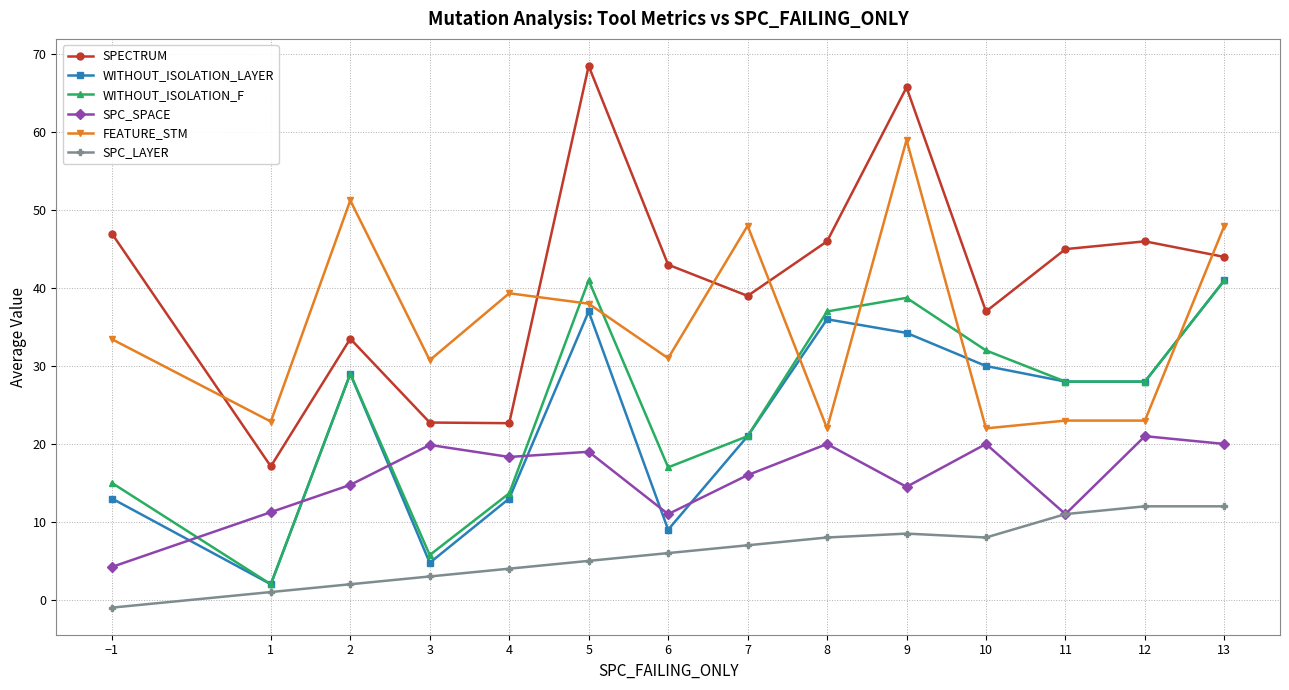

How many interior local valleys does the SPECTRUM series have?

4